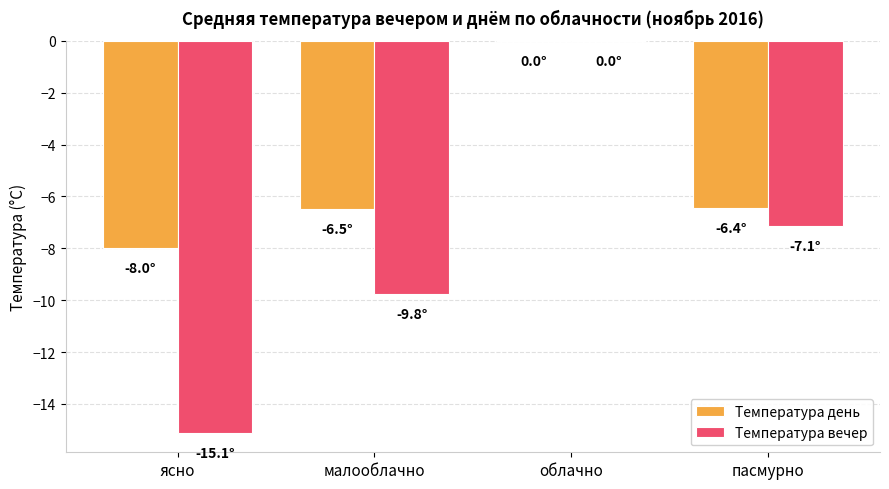

What are all the series names shown in the legend?

Температура день, Температура вечер